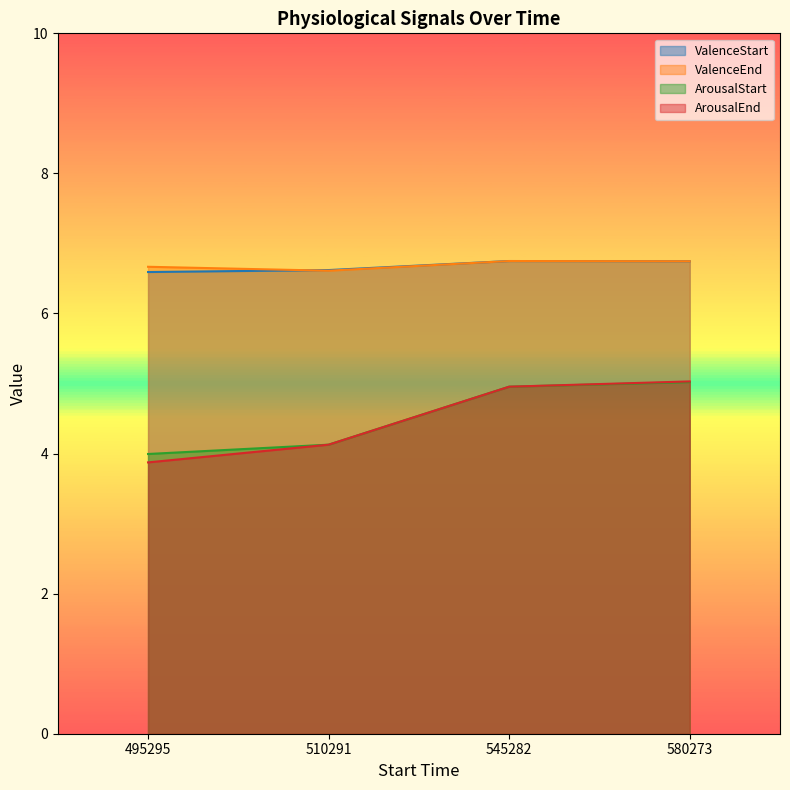

True or false: ArousalStart has more than 1 interior local peaks.

False